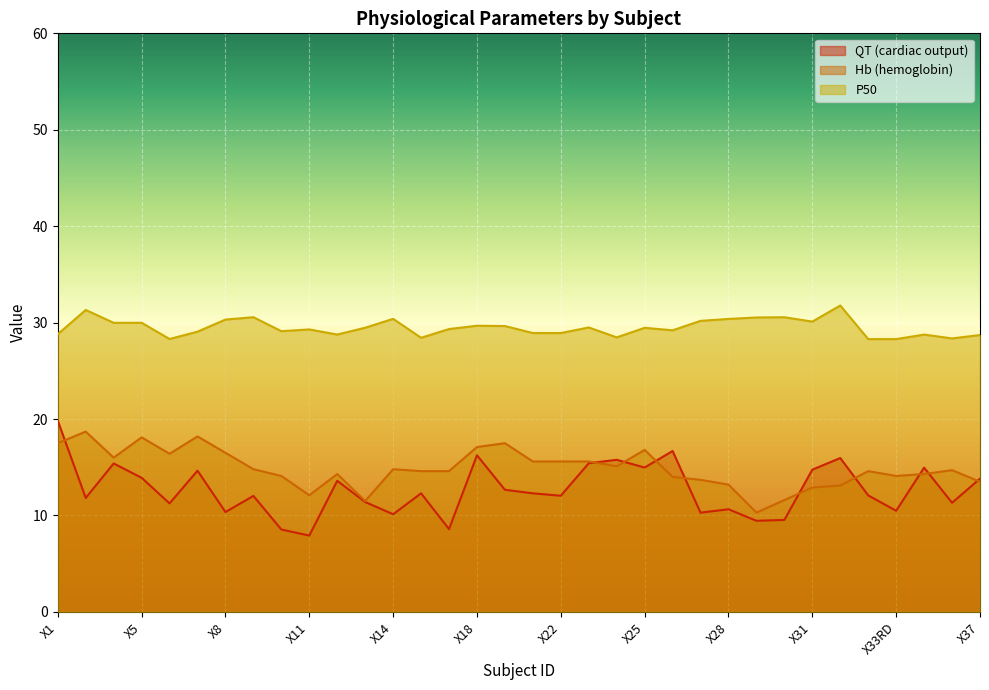

How many lines are shown in the chart?

3